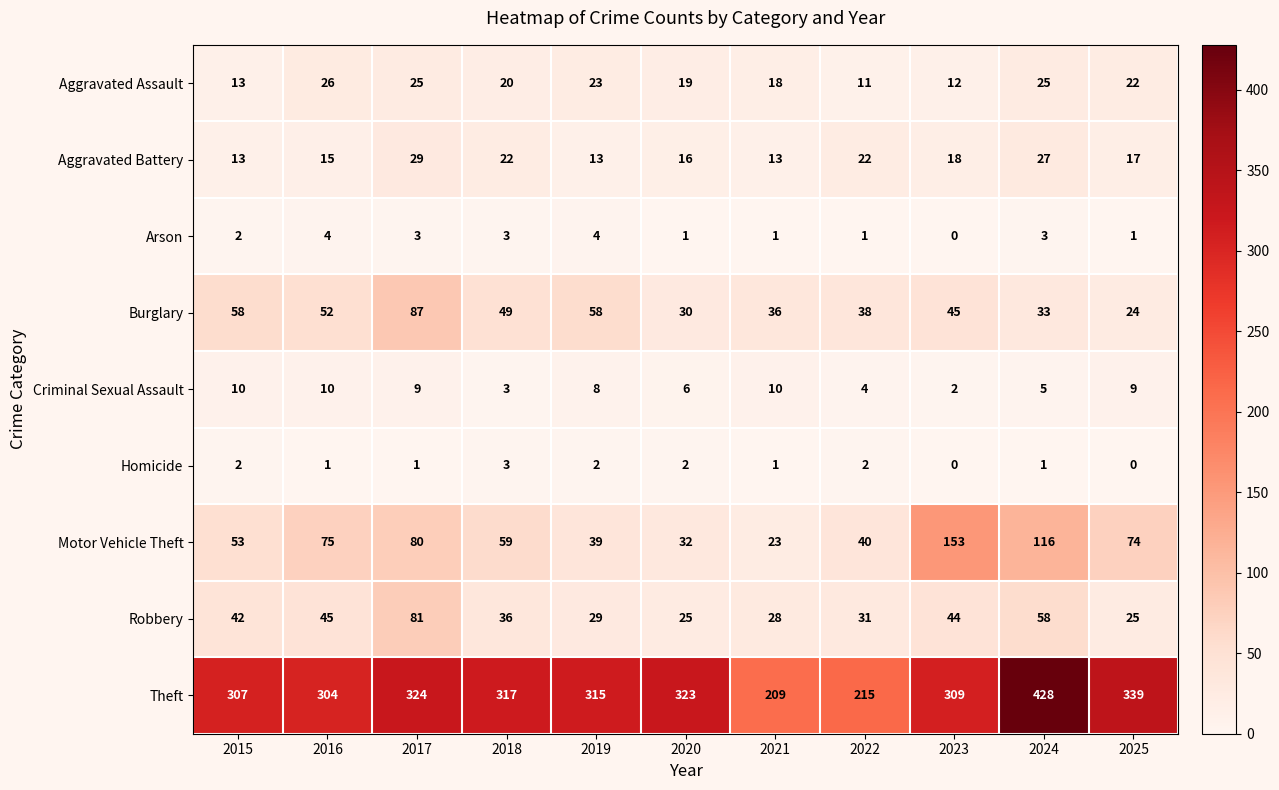

Which series changed the most between 2016 and 2017?

Robbery